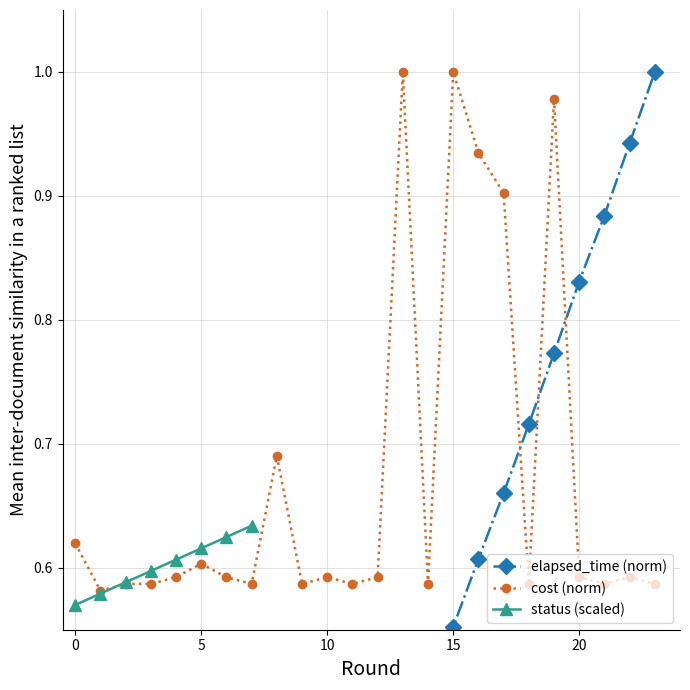

Is the value of cost at 0 greater than the value of elapsed_time at 5?

Yes